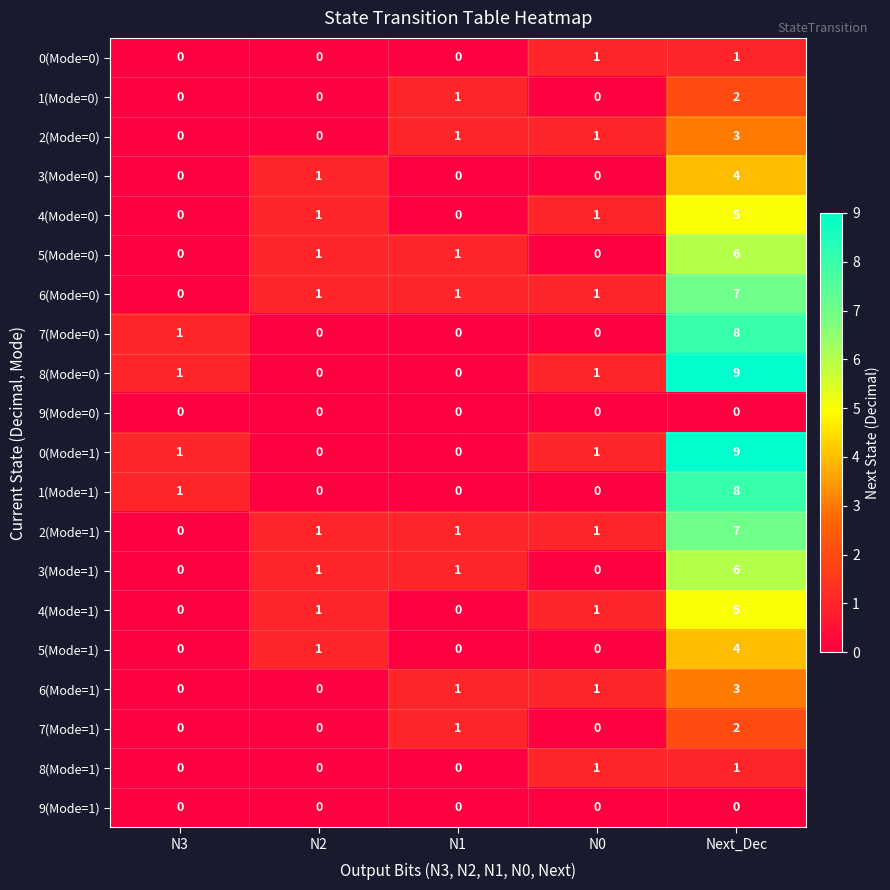

What is the maximum value for 1(Mode=1)?

8